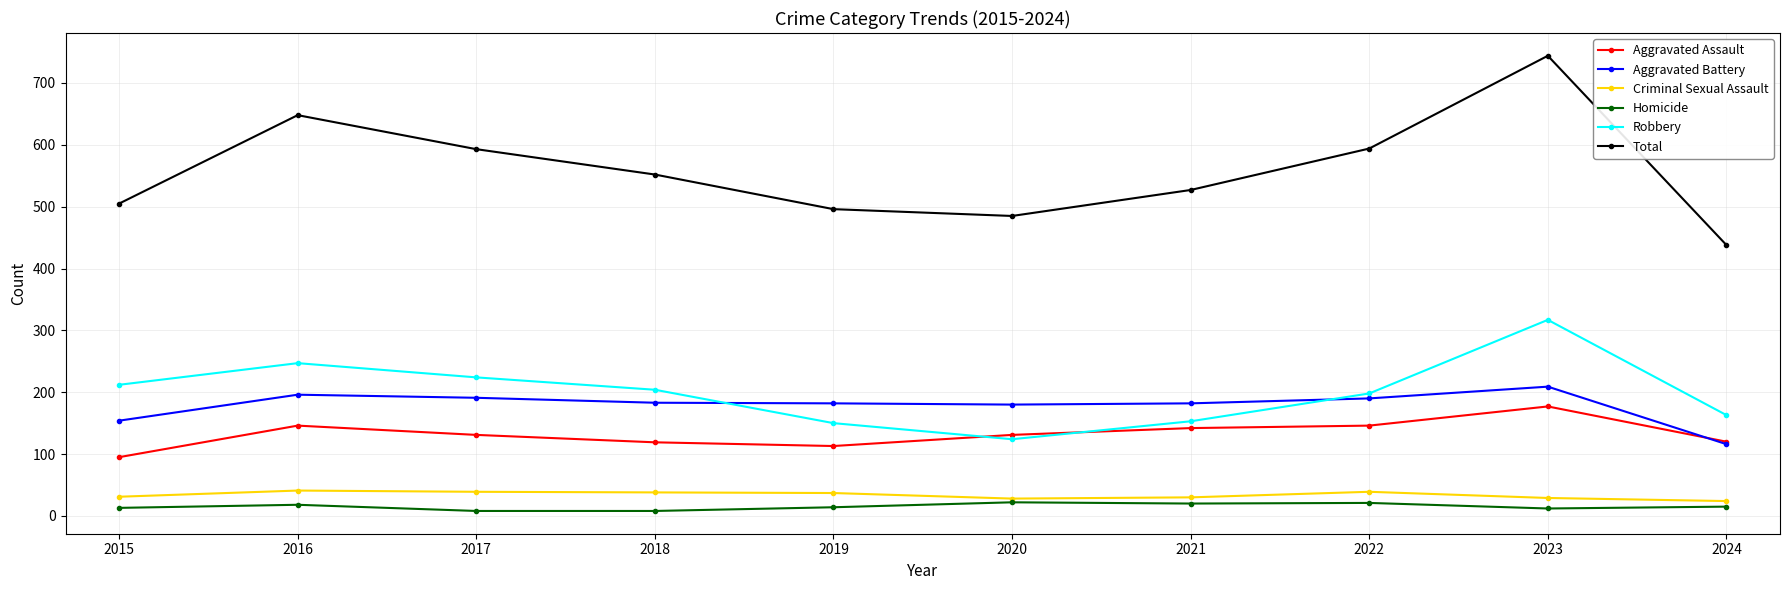

Rank the series at 2015 from highest to lowest value.

Total, Robbery, Aggravated Battery, Aggravated Assault, Criminal Sexual Assault, Homicide